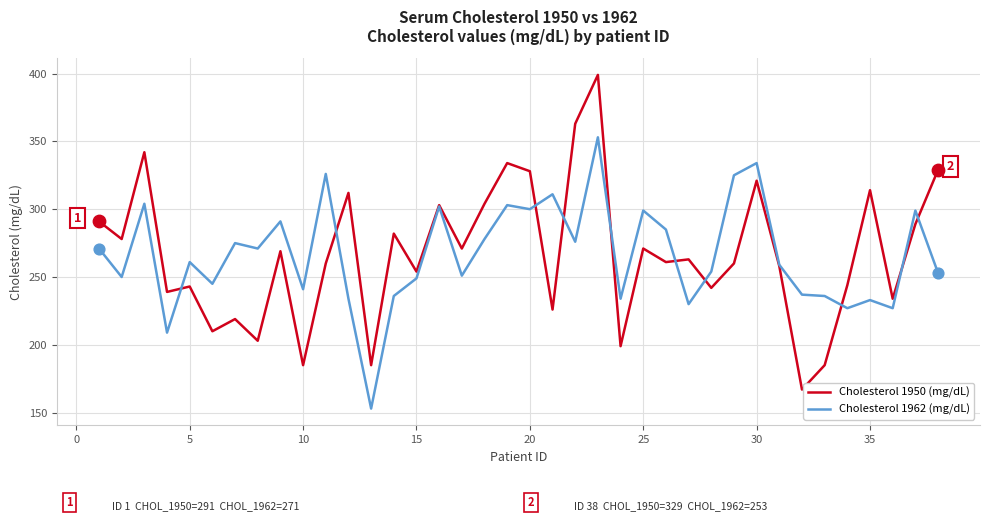

What is the lowest value of the Cholesterol 1962 (mg/dL) series?

153